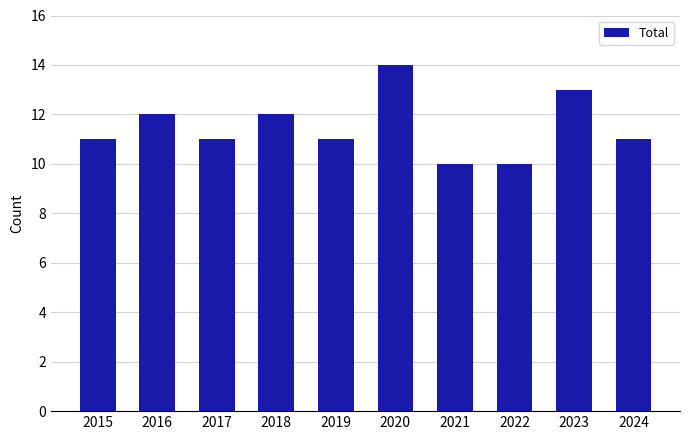

What is the maximum value shown in the chart?

14